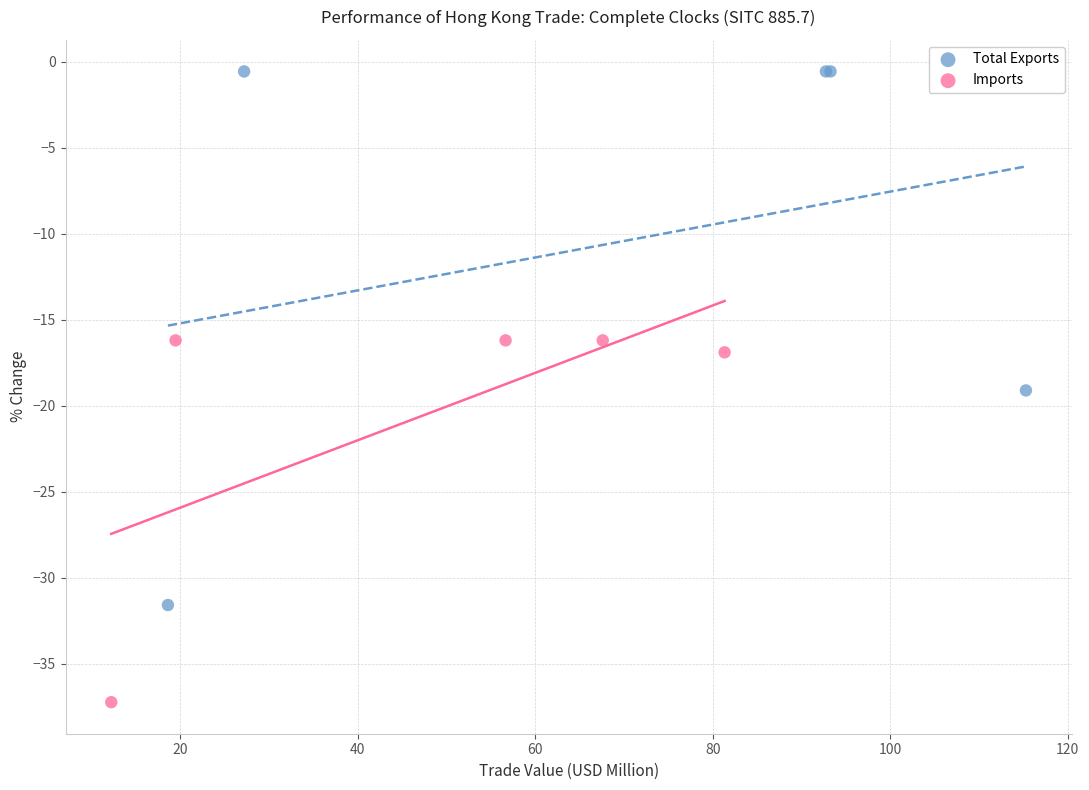

Which series has the largest Y range (max minus min)?

Total Exports